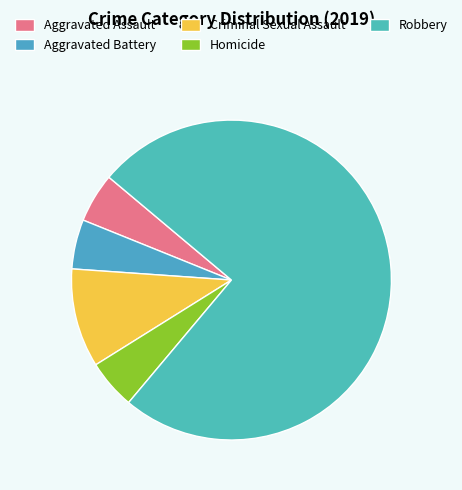

How many slices are in this pie chart?

5